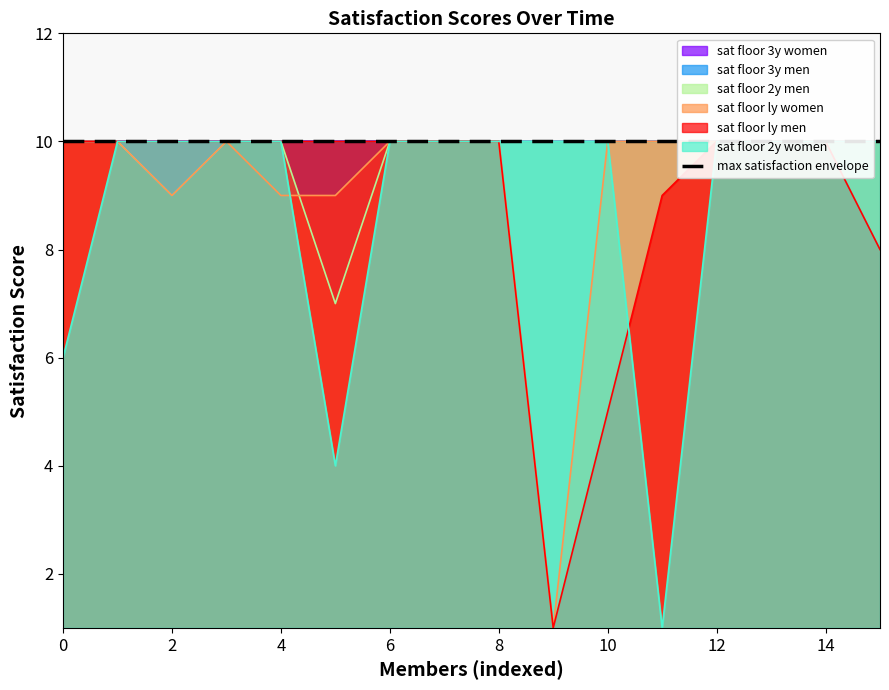

What is the spread (max minus min) of values at 15?

2